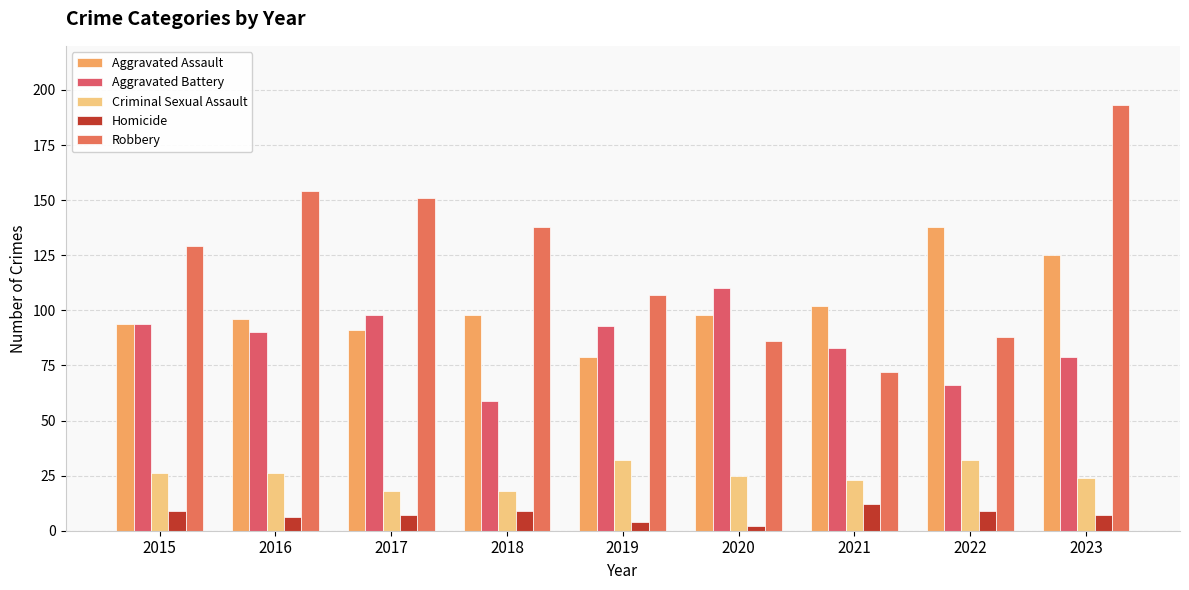

What is the smallest value displayed?

2